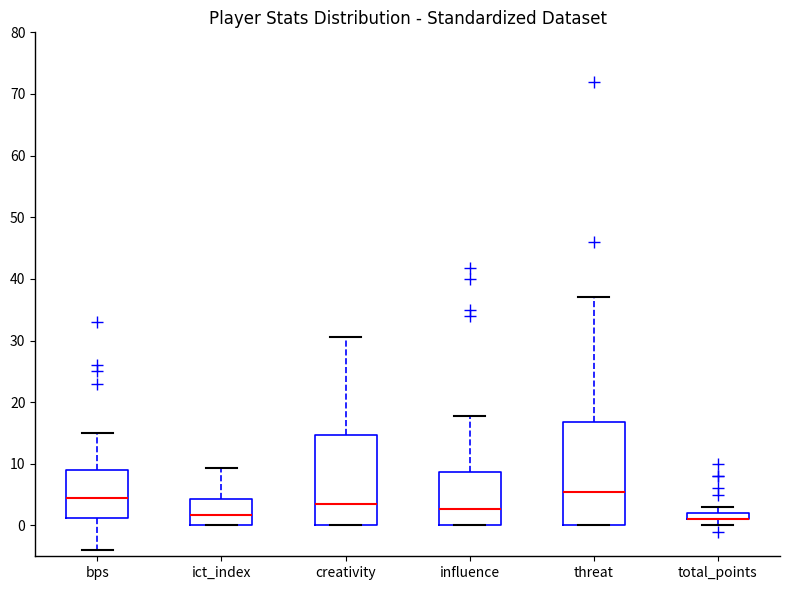

Which box is the tallest, from its lower edge to its upper edge?

threat